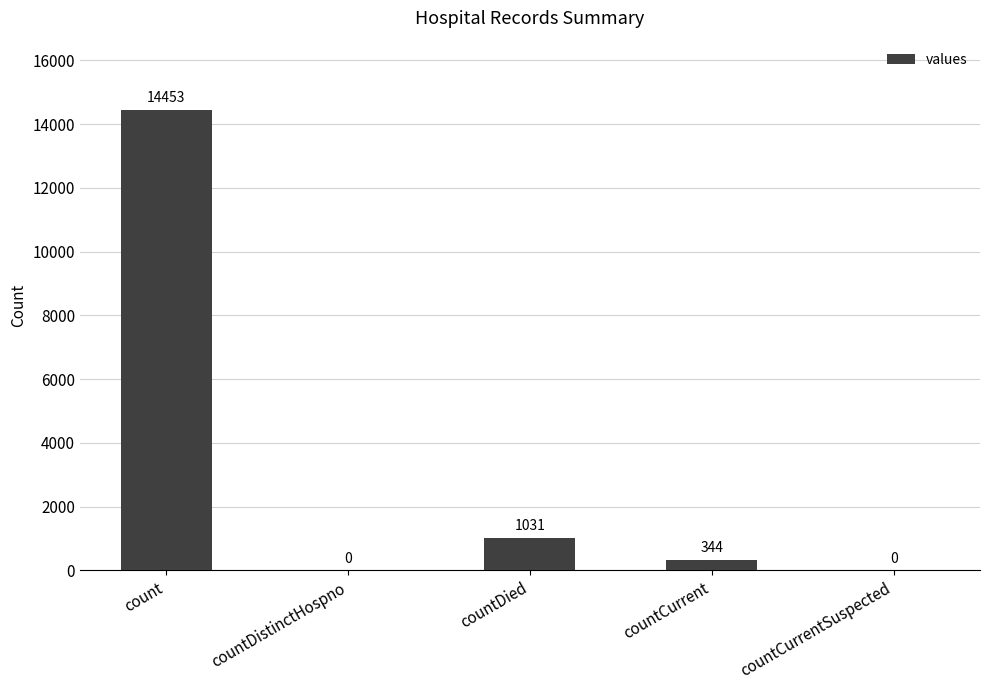

At which label does the data first exceed 344?

count